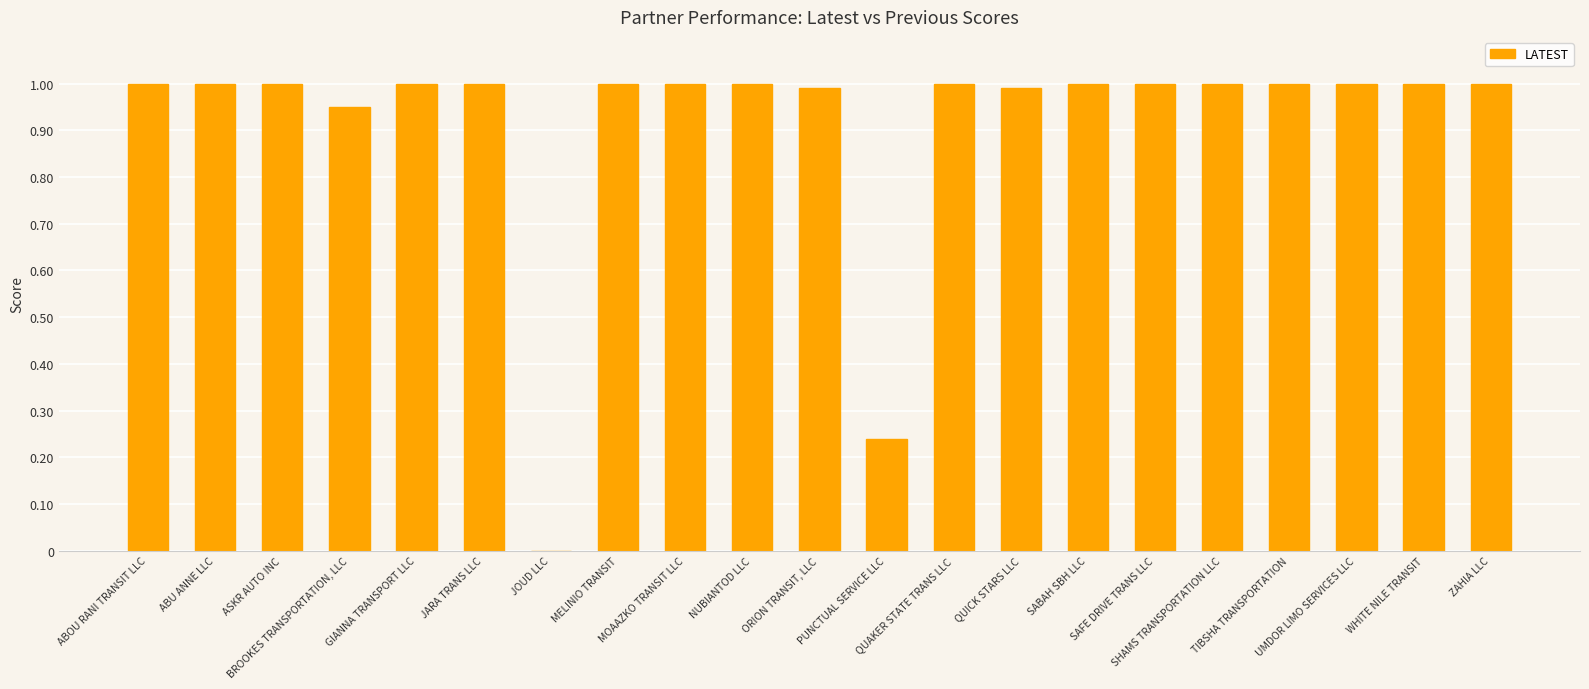

What is the sum of all values?

19.2